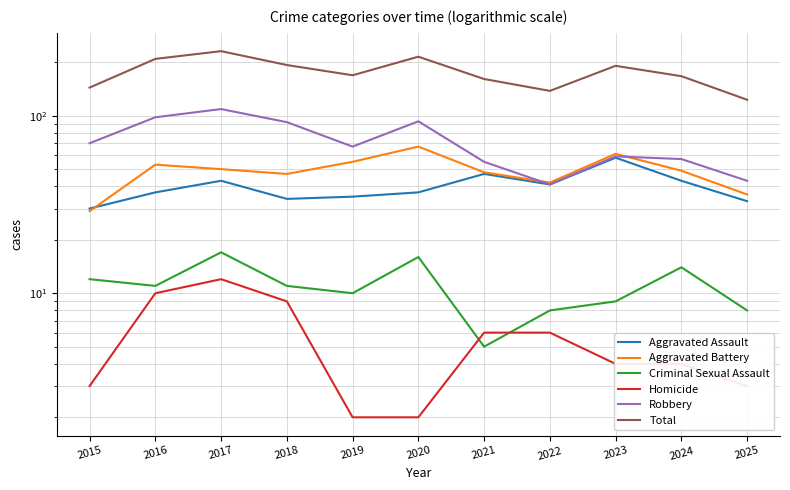

Is the value of Homicide at 2021 greater than the value of Criminal Sexual Assault at 2016?

No